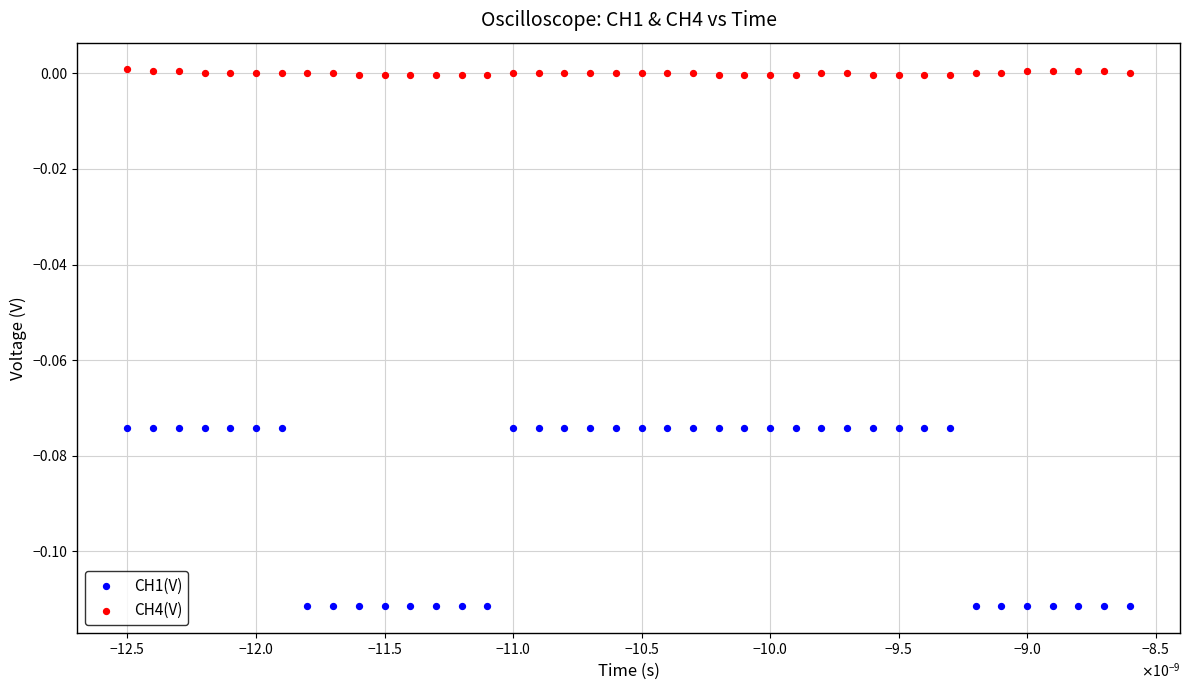

Which series contains the highest Y value?

CH4(V)